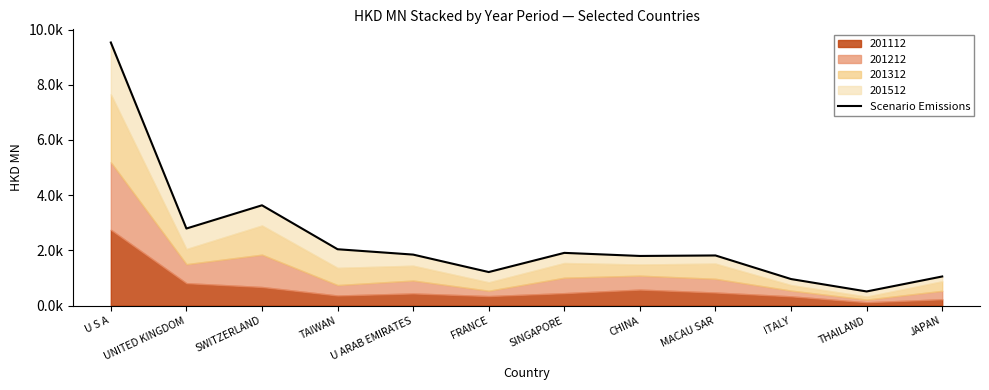

Which label corresponds to the largest value in the chart?

U S A